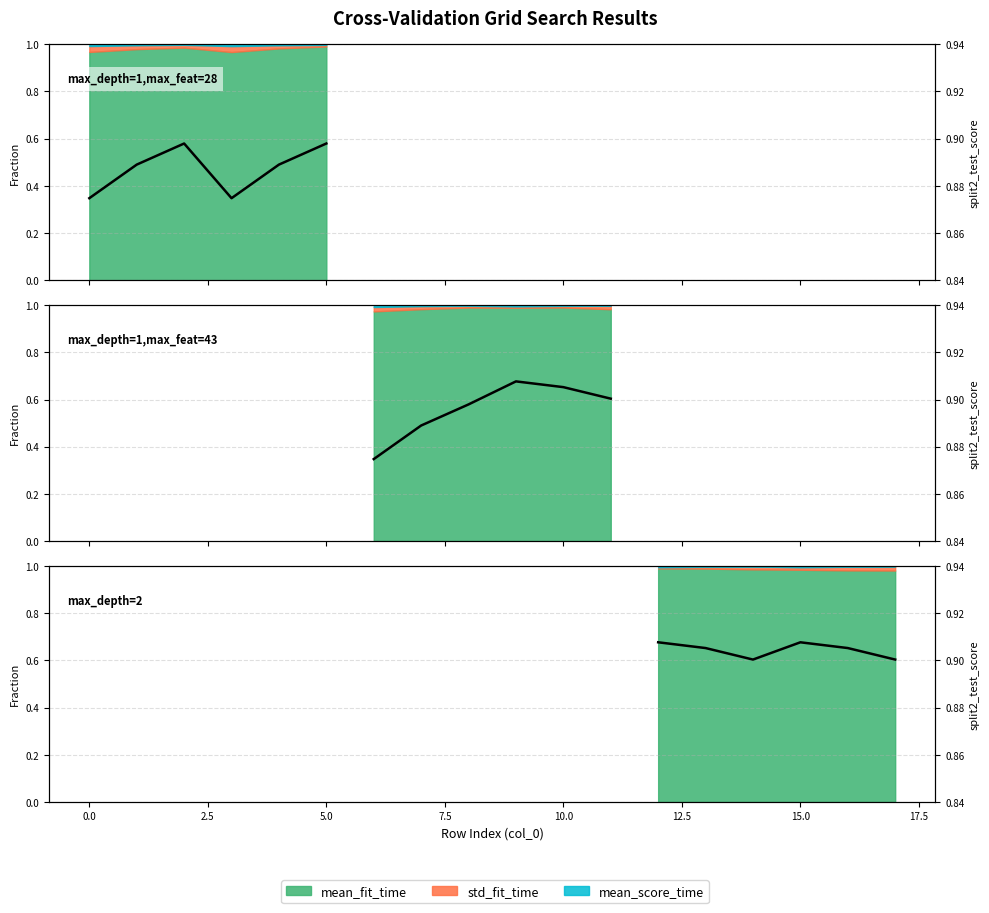

What is the value of the 6th point from the left?

0.9